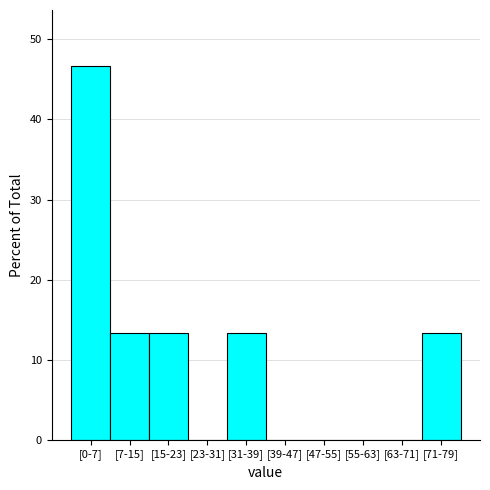

Reading left to right, extract all data points from this chart.

[0-7]=46.7	[7-15]=13.3	[15-23]=13.3	[23-31]=0.0	[31-39]=13.3	[39-47]=0.0	[47-55]=0.0	[55-63]=0.0	[63-71]=0.0	[71-79]=13.3